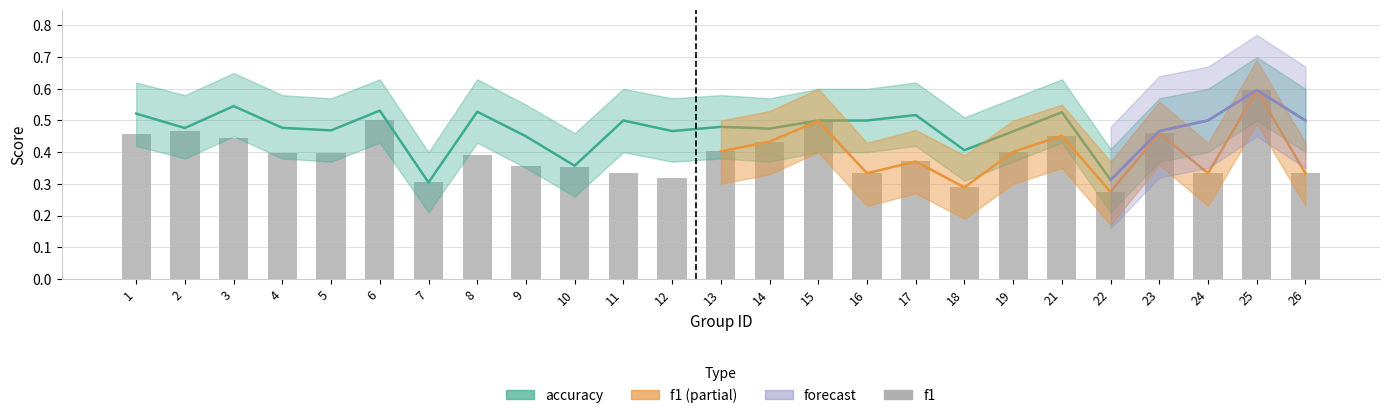

At how many categories does at least one series exceed 0?

25